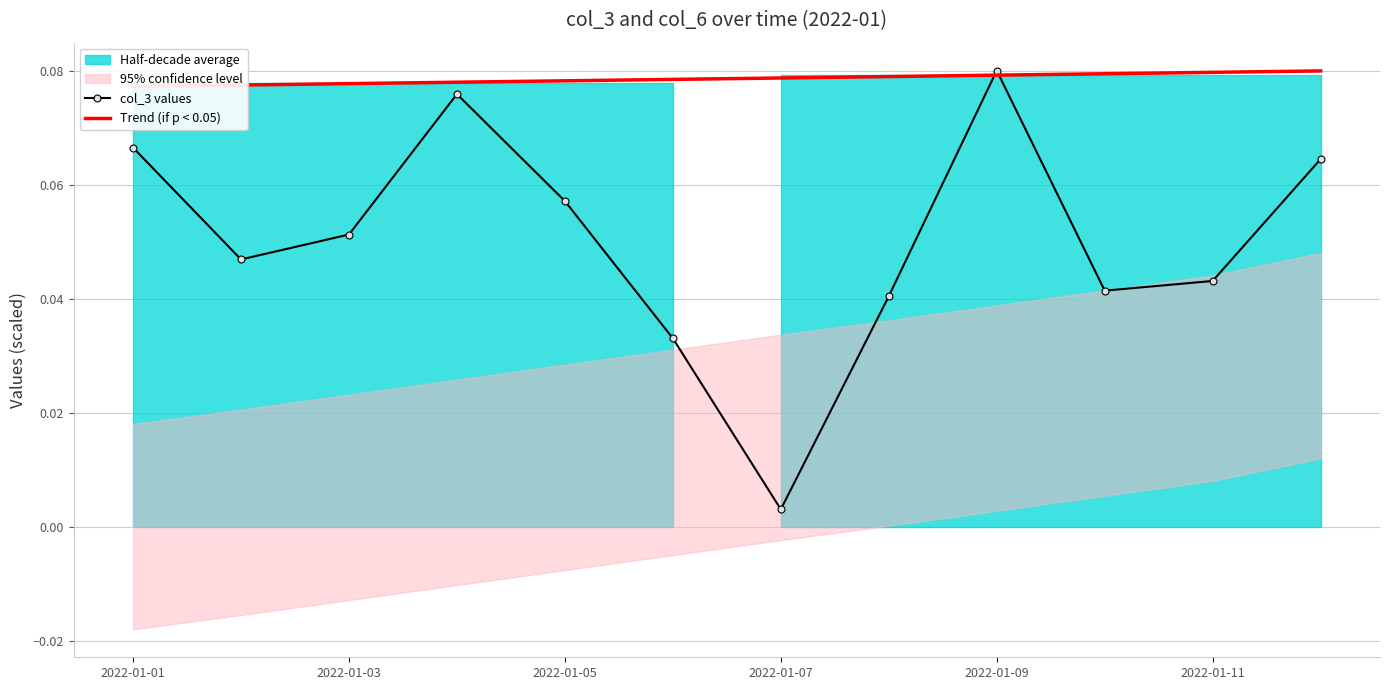

Reading left to right, extract all data points from this chart.

col_3 values: 0.1	0.0	0.1	0.1	0.1	0.0	0.0	0.0	0.1	0.0	0.0	0.1
Trend (if p < 0.05): 0.1	0.1	0.1	0.1	0.1	0.1	0.1	0.1	0.1	0.1	0.1	0.1